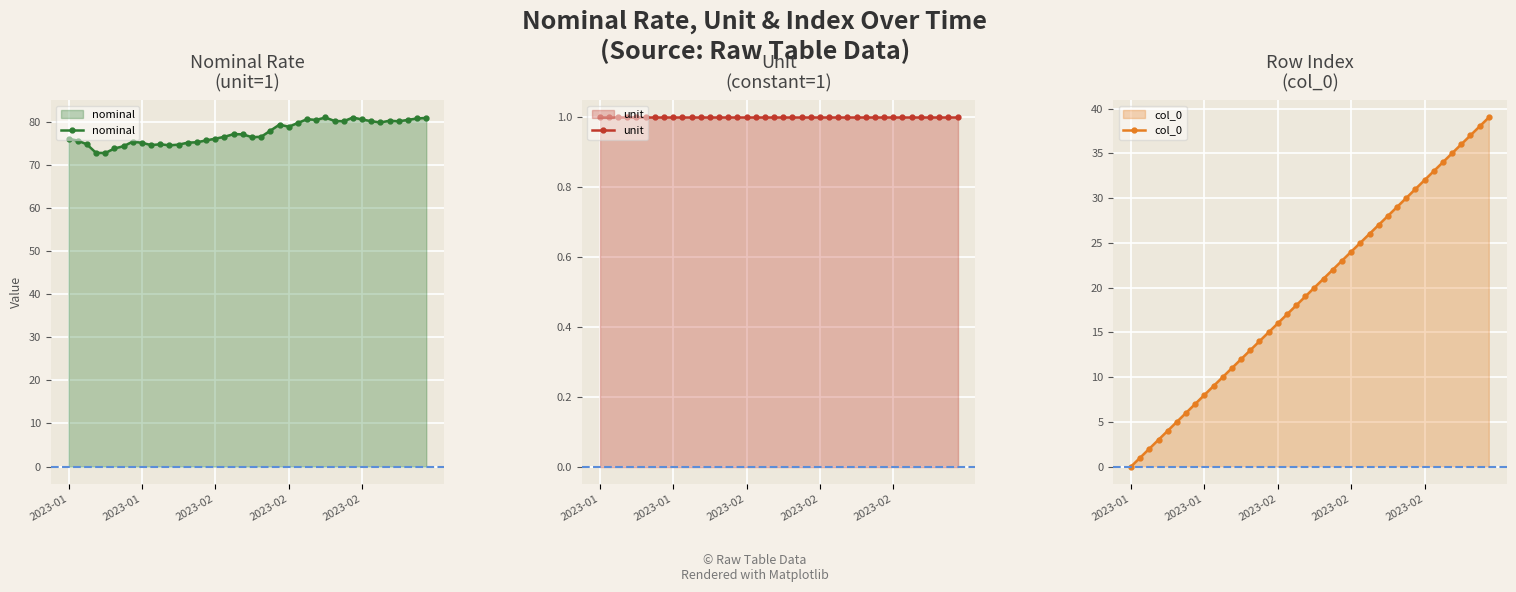

Which series has the largest total across all categories?

nominal